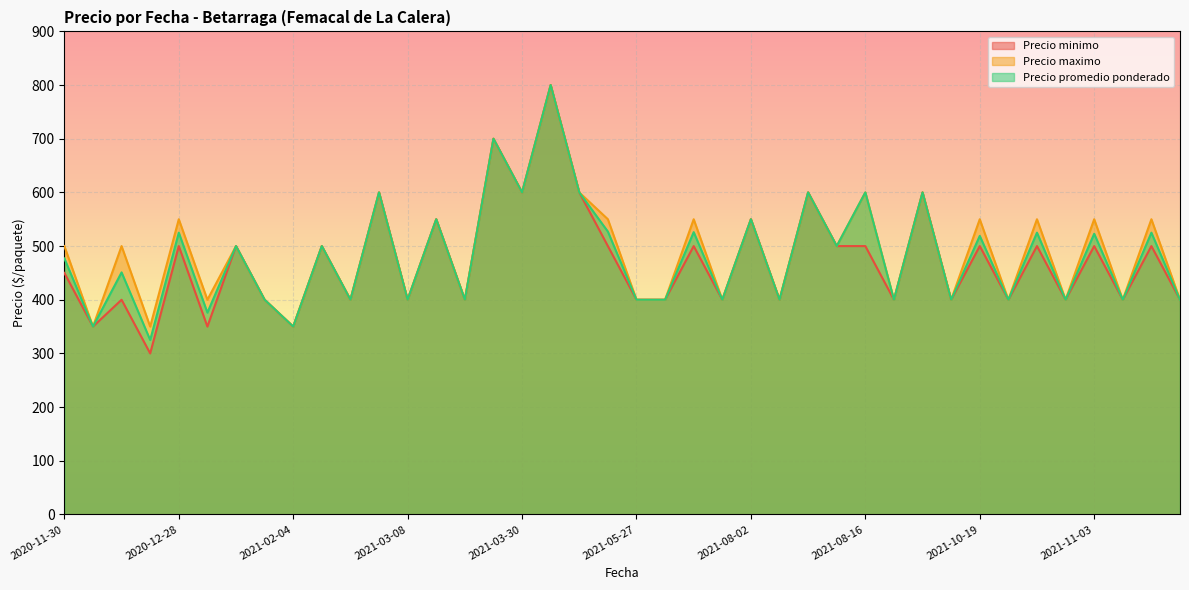

At which category is the sum across all series the highest?

2021-04-08